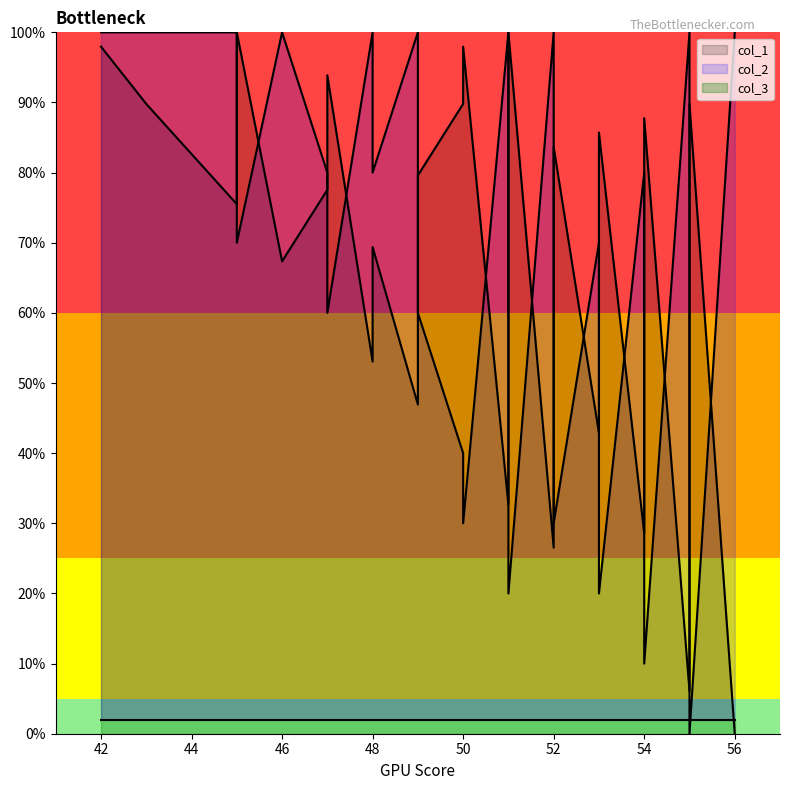

What is the average value of the col_1 series?

64.7